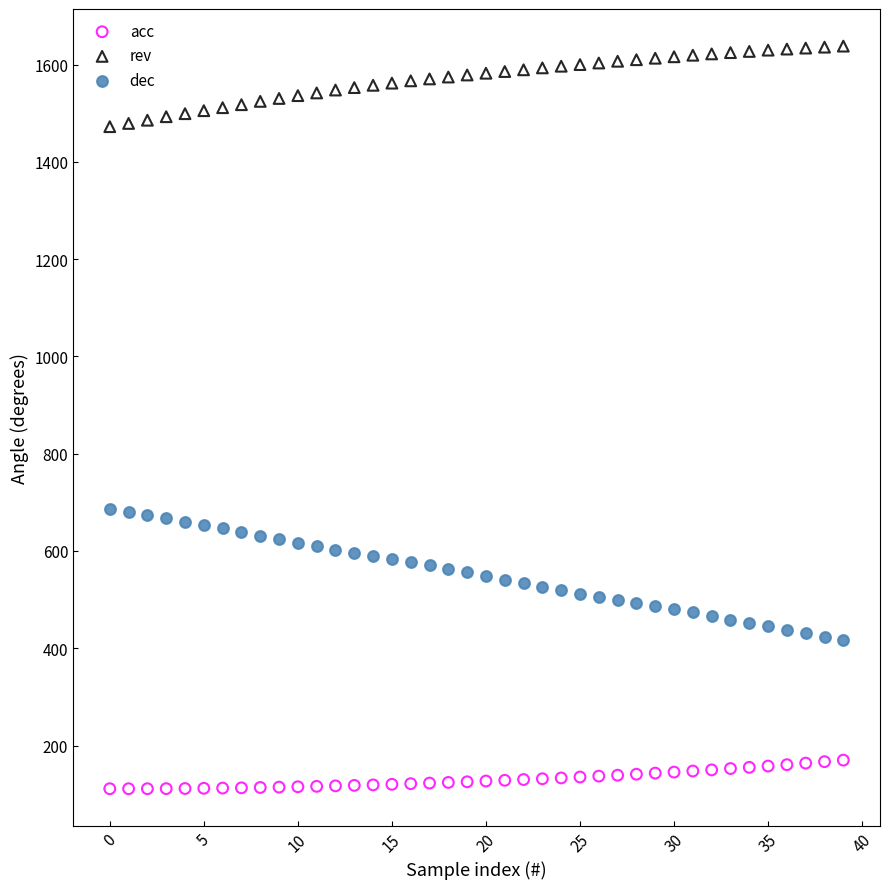

Which series contains the lowest Y value?

acc